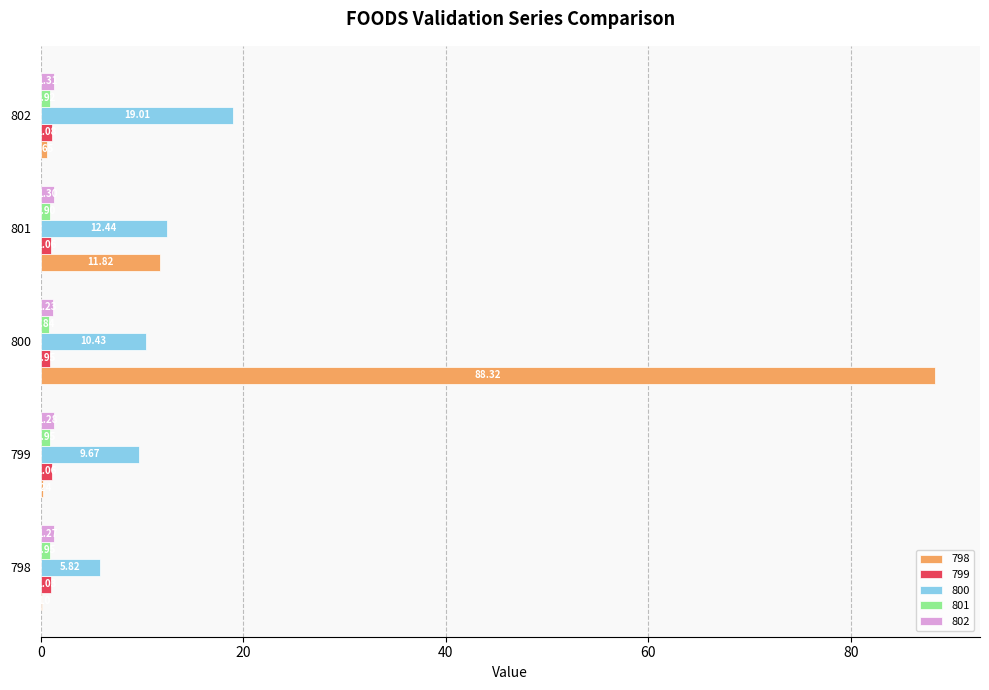

How many data points does each series have?

5